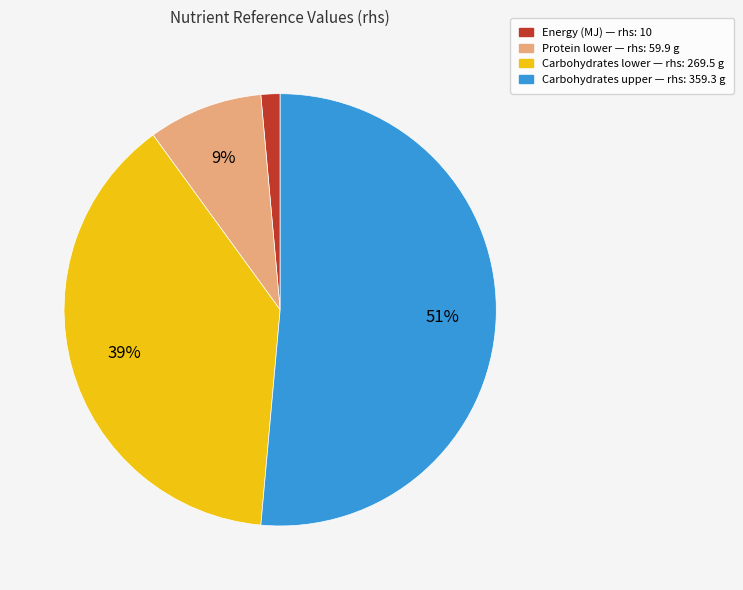

How many segments does this pie chart have?

4